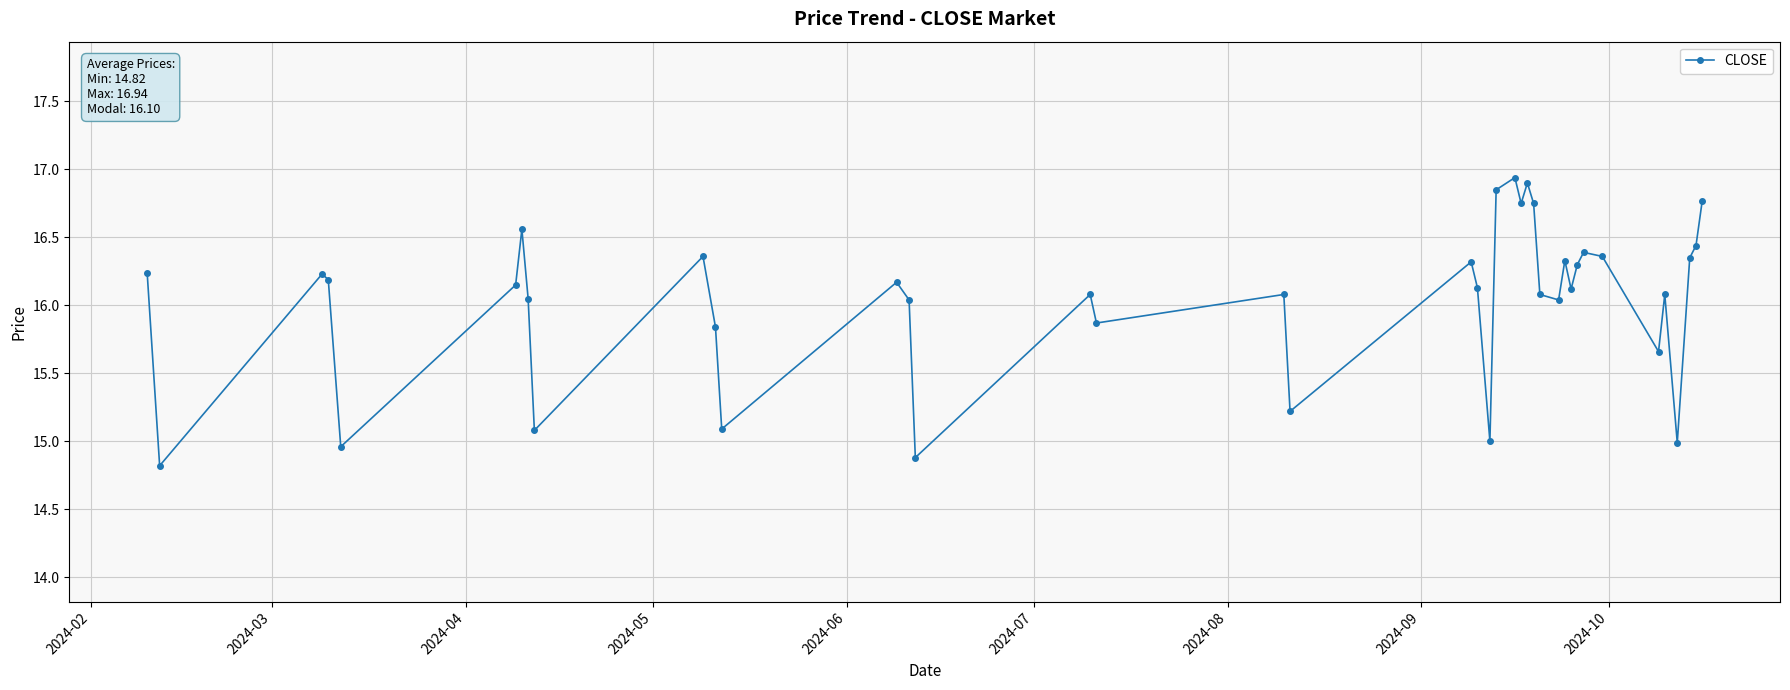

True or false: there are more than 2 points higher than both neighbors.

True